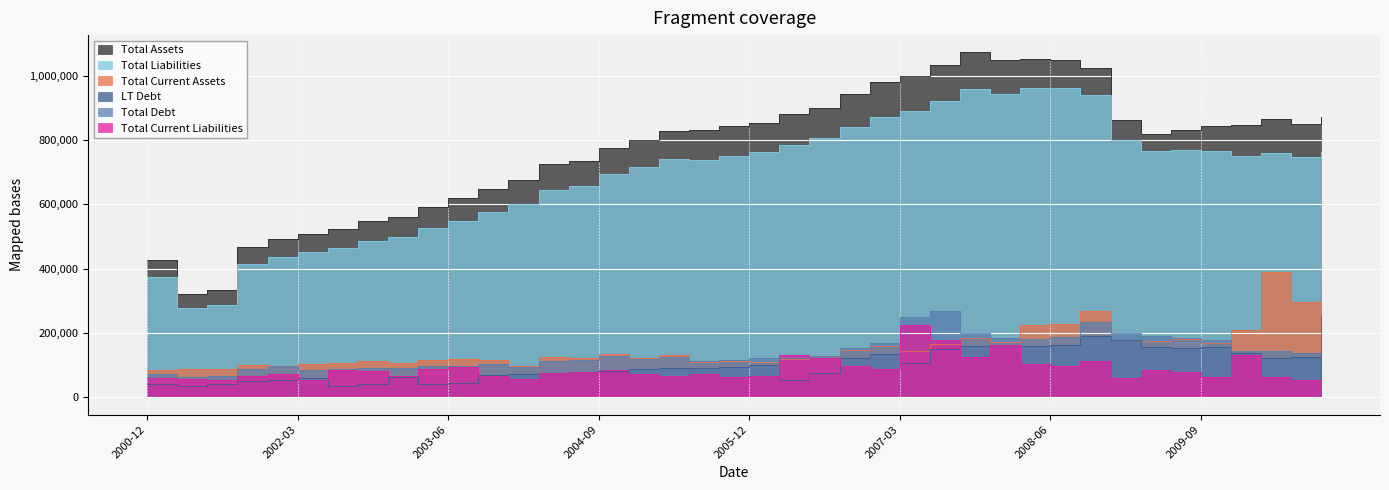

How many lines are shown in the chart?

6